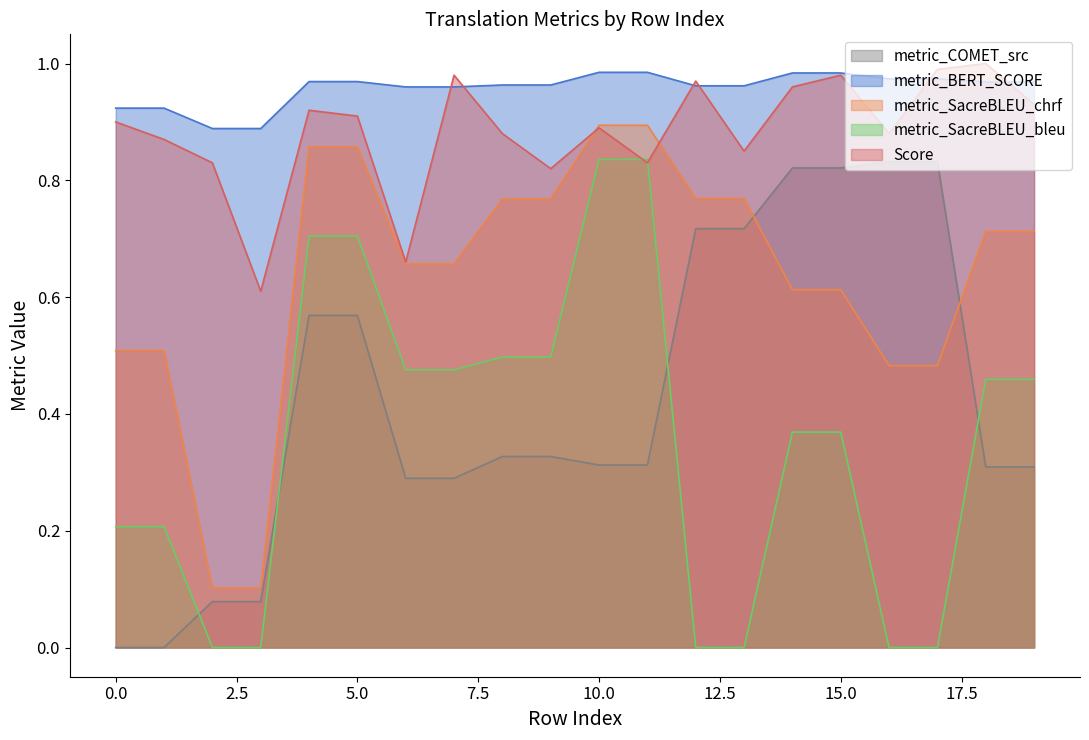

True or false: metric_BERT_SCORE has more than 2 points higher than both neighbors.

False